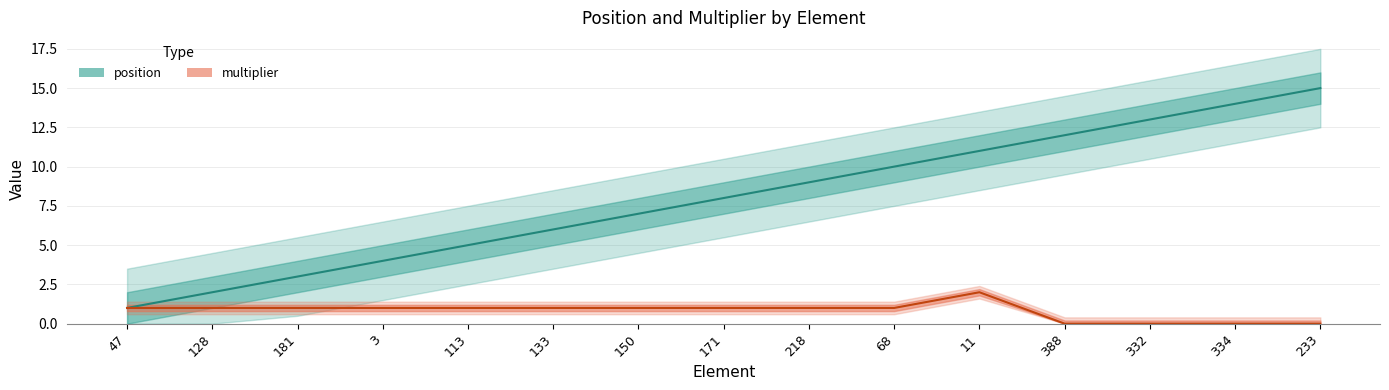

Where does the multiplier series first go above 1?

11